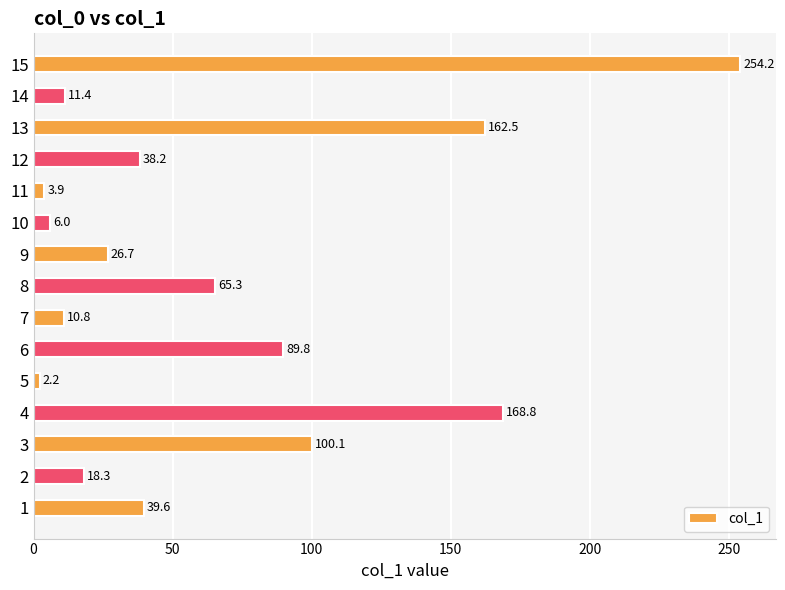

True or false: the data shows 6.0 at 10.

True